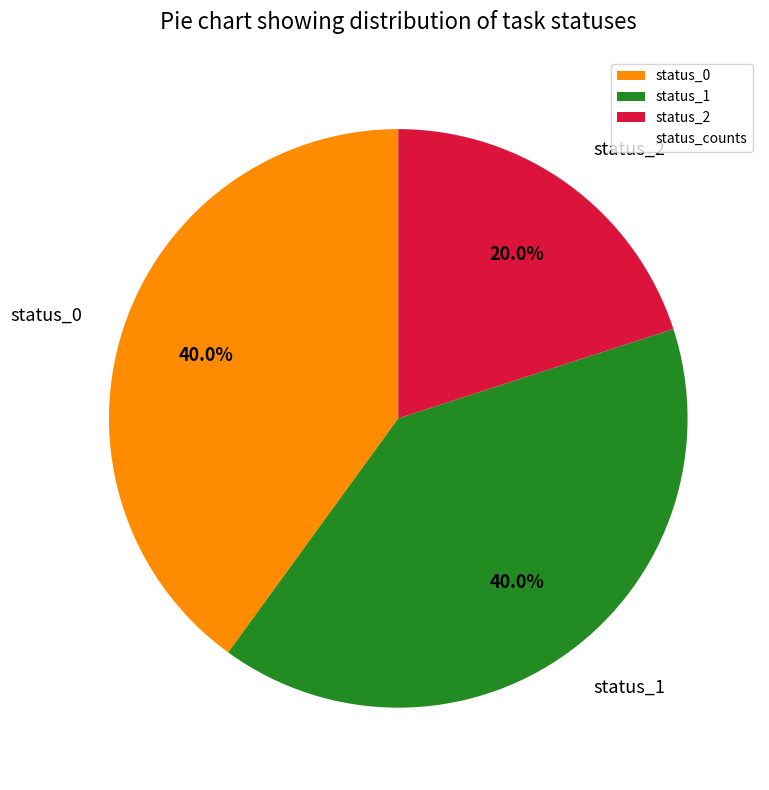

The status_2 slice represents 20% of the pie. True or false?

True